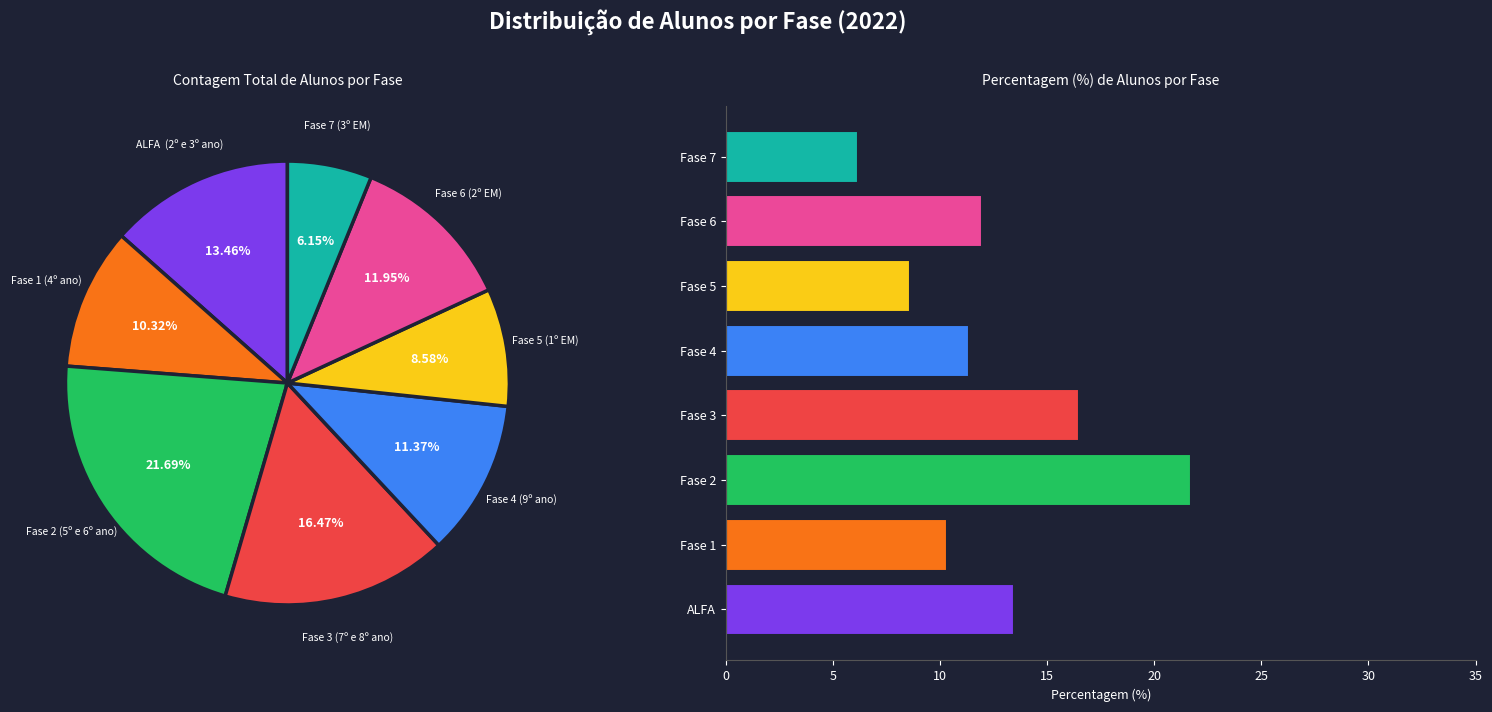

What is the change in value from Fase 1 to Fase 7?

-4.2